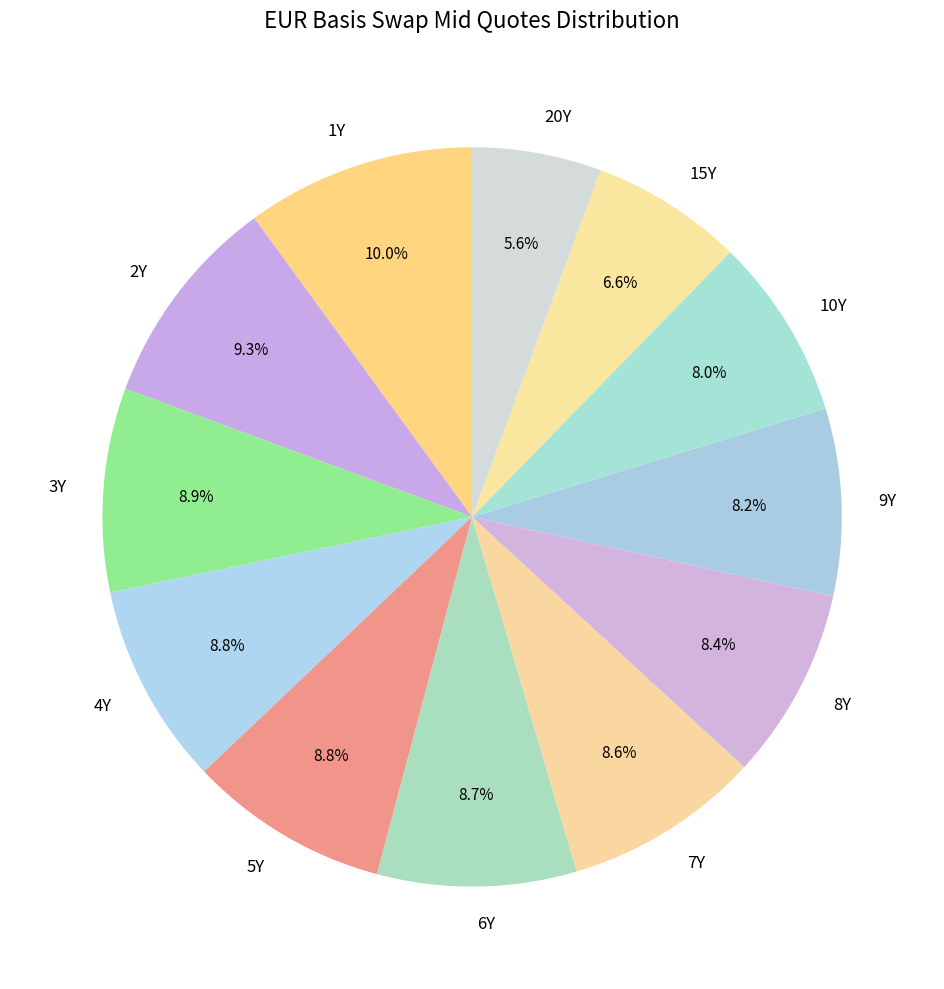

What is the ratio of the value at 2Y to the value at 3Y?

1.0